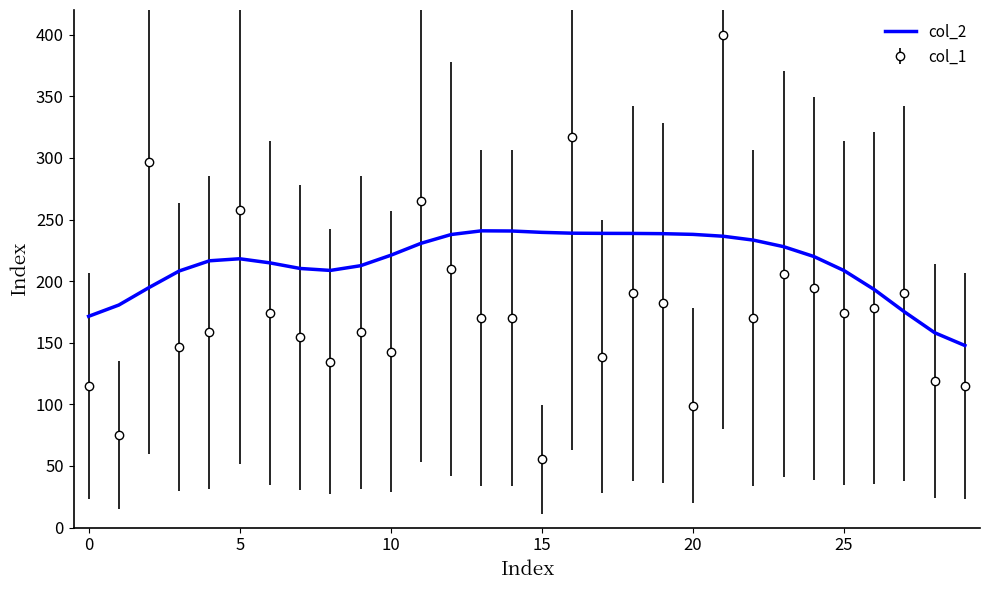

Rank the series by their average value, from lowest to highest.

col_1, col_2